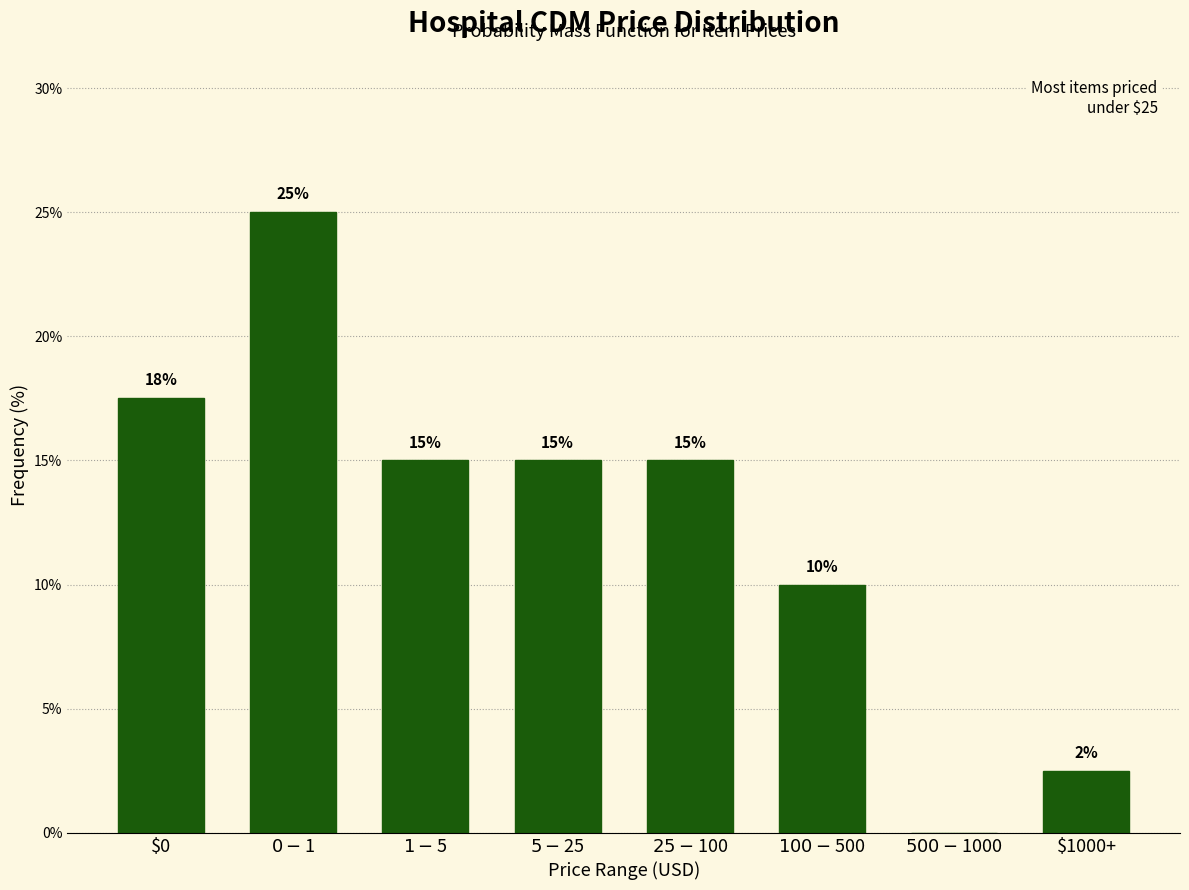

What value does the data have at $1000+?

2.5